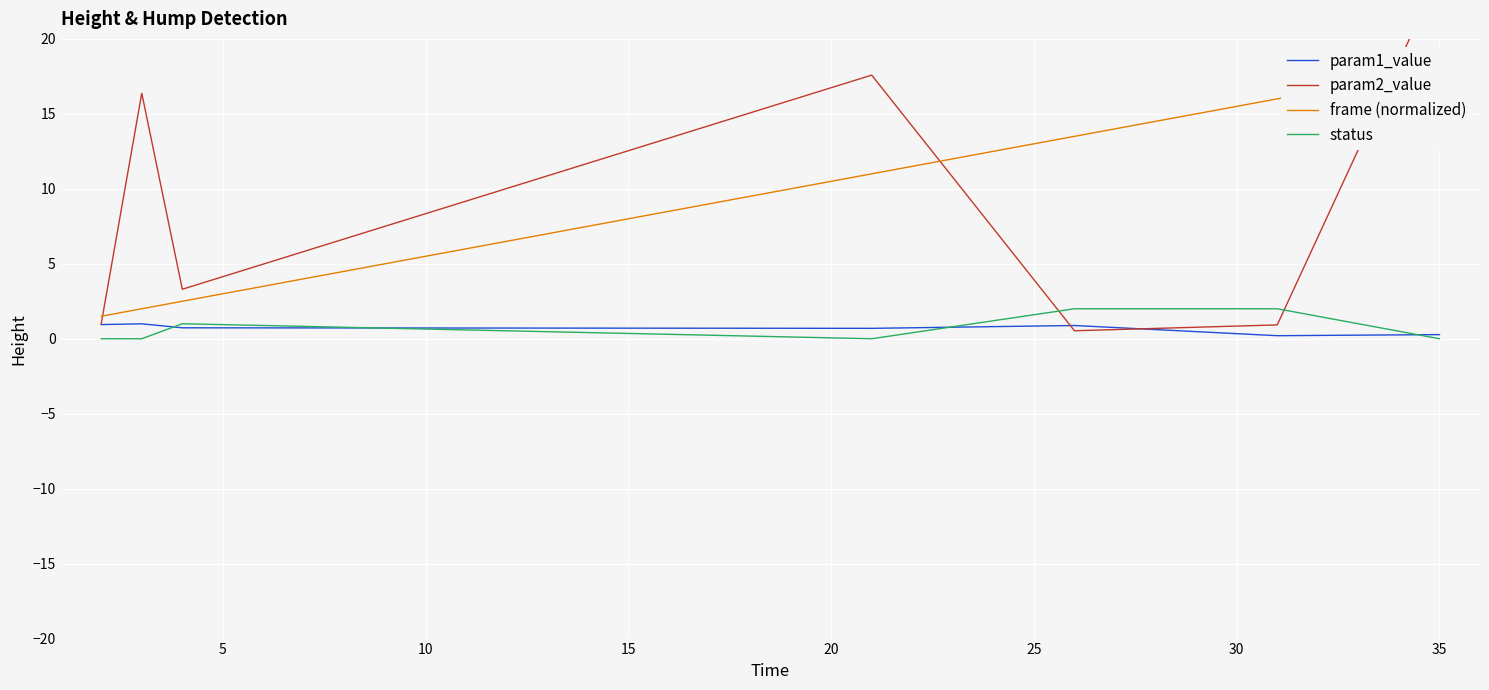

What is the maximum value for param1_value?

1.0